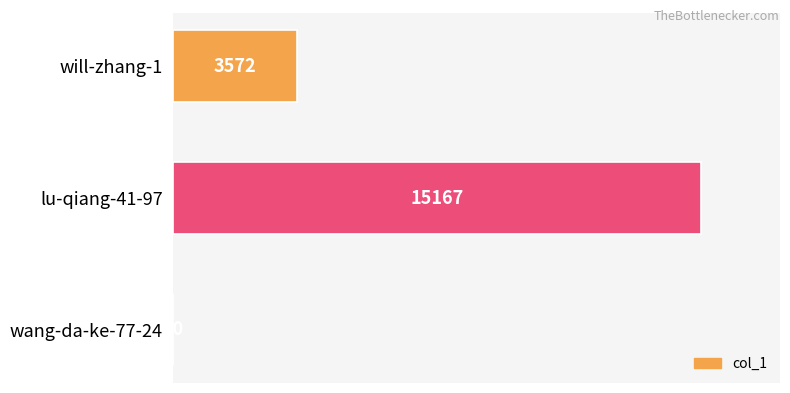

The chart shows a value of 20 at wang-da-ke-77-24. True or false?

True